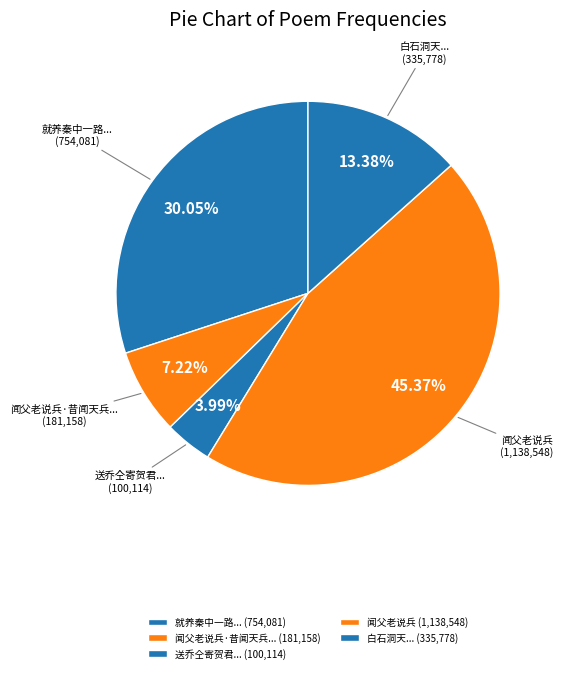

Which has a higher value, 闻父老说兵 or 闻父老说兵·昔闻天兵...?

闻父老说兵